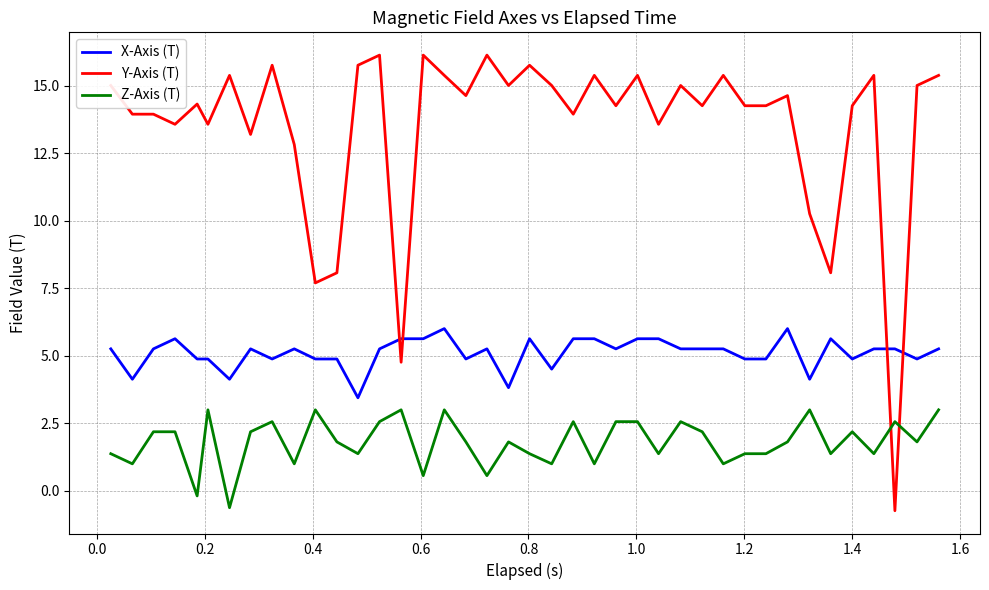

What is the sum of all Z-Axis (T) values?

72.1